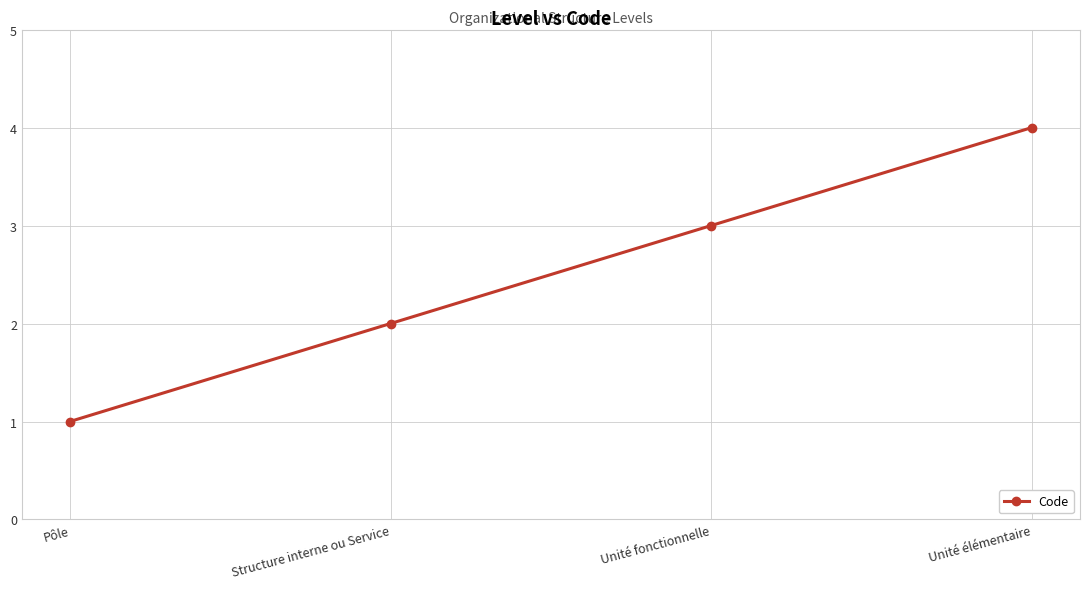

Between Pôle and Structure interne ou Service, which is larger?

Structure interne ou Service